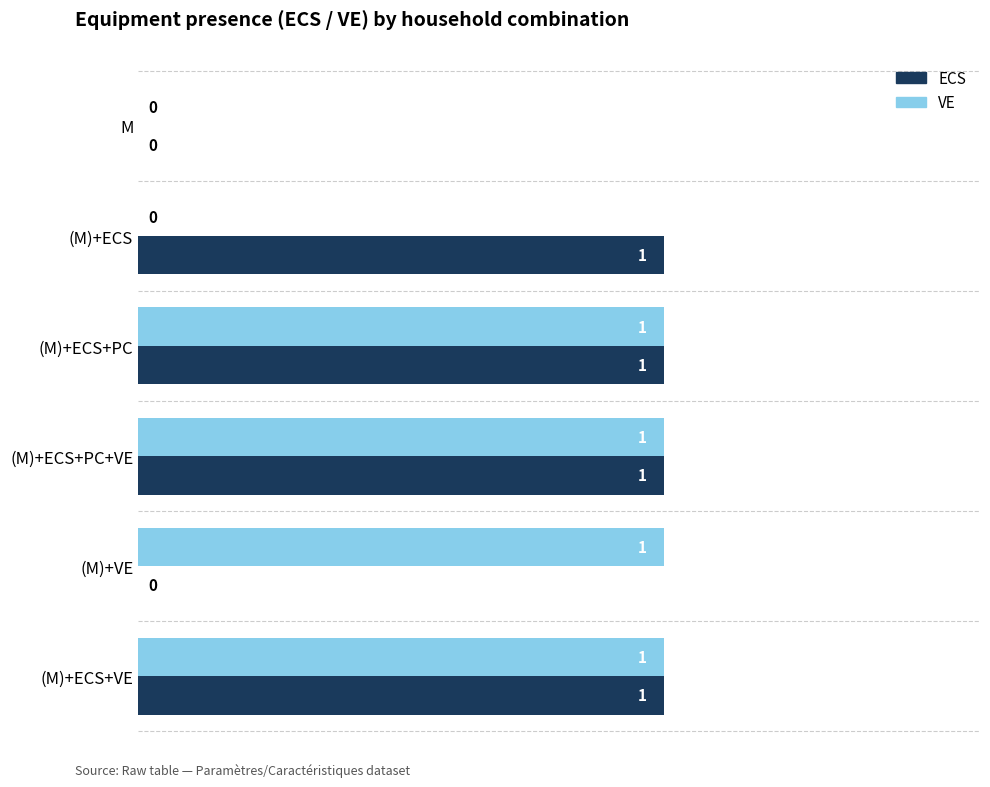

Is it true that ECS equals 0 at M?

True